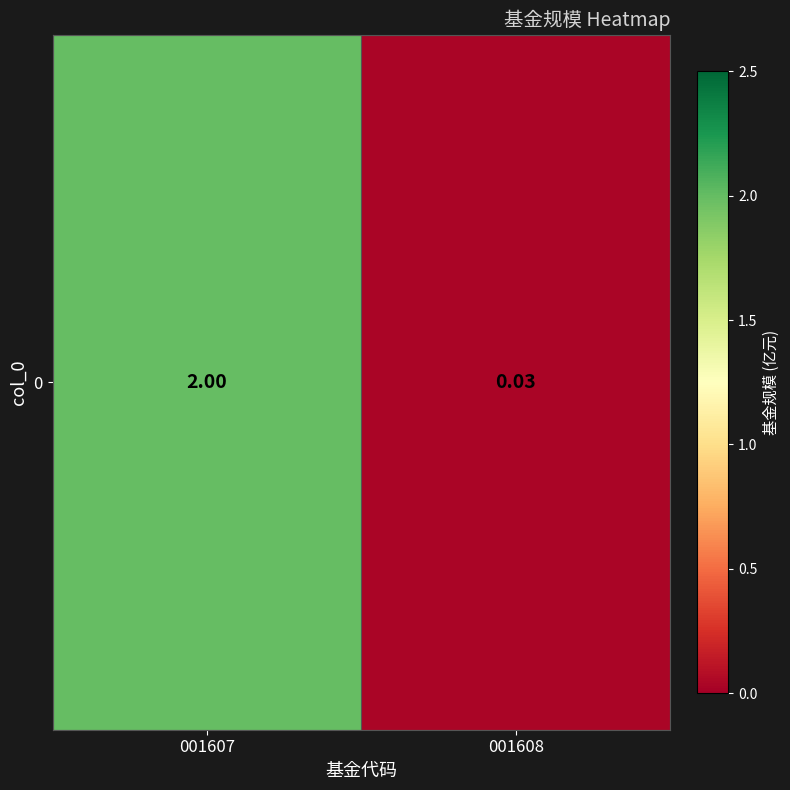

Reading left to right, what are all the values shown in this chart?

2.0	0.0